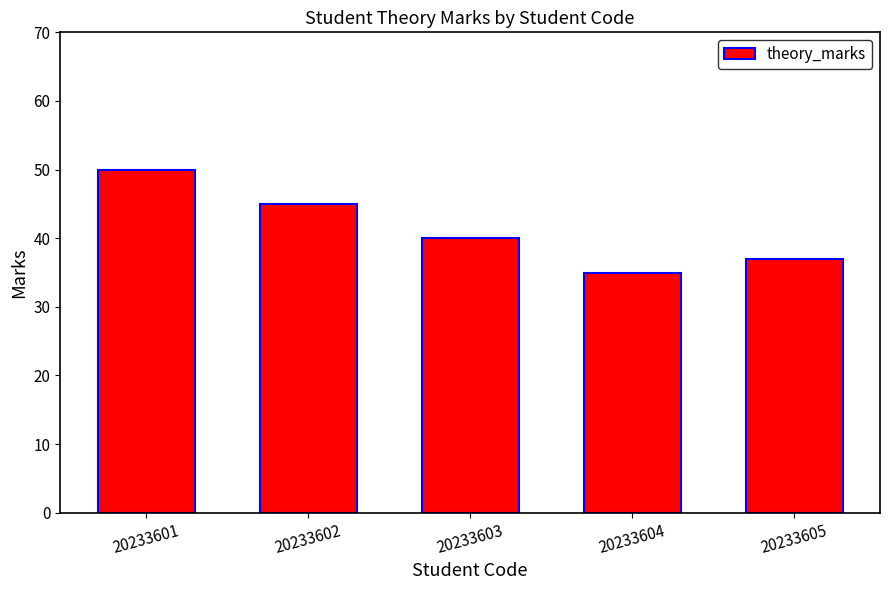

What is the average value?

41